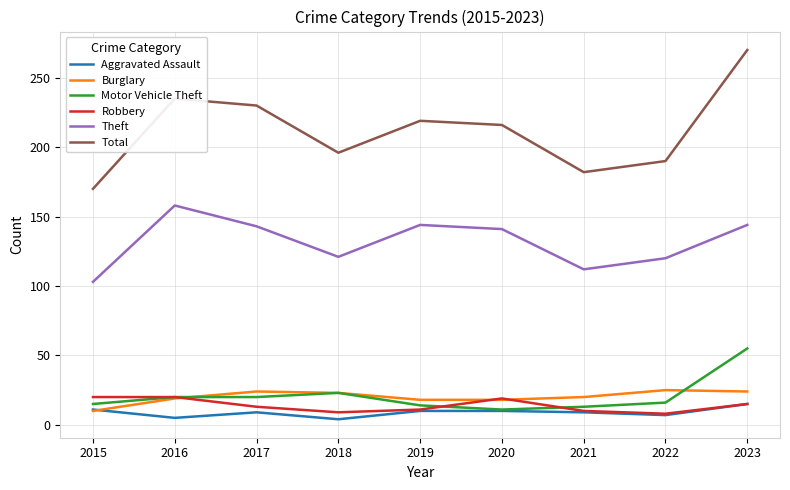

Which series has the widest spread of values?

Total